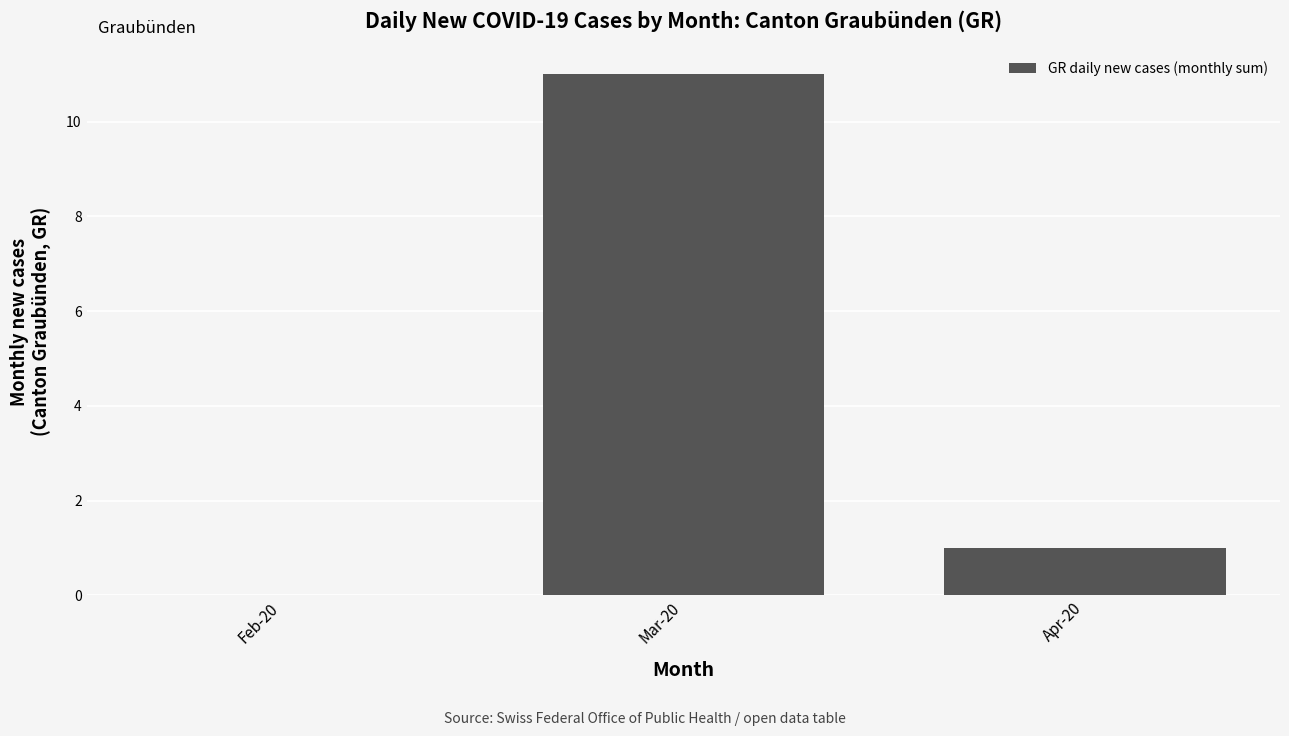

Where is the data nearest to the value 5?

Apr-20